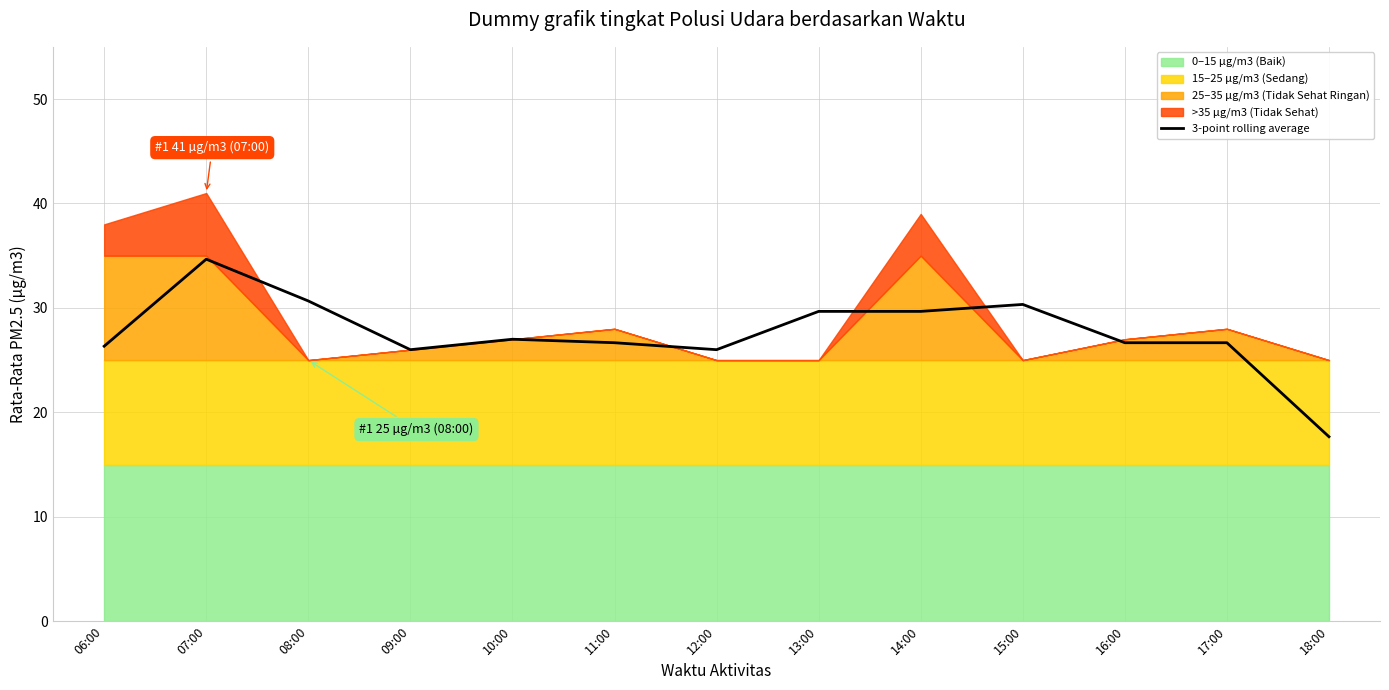

True or false: the data shows 5.6 at 16:00.

False